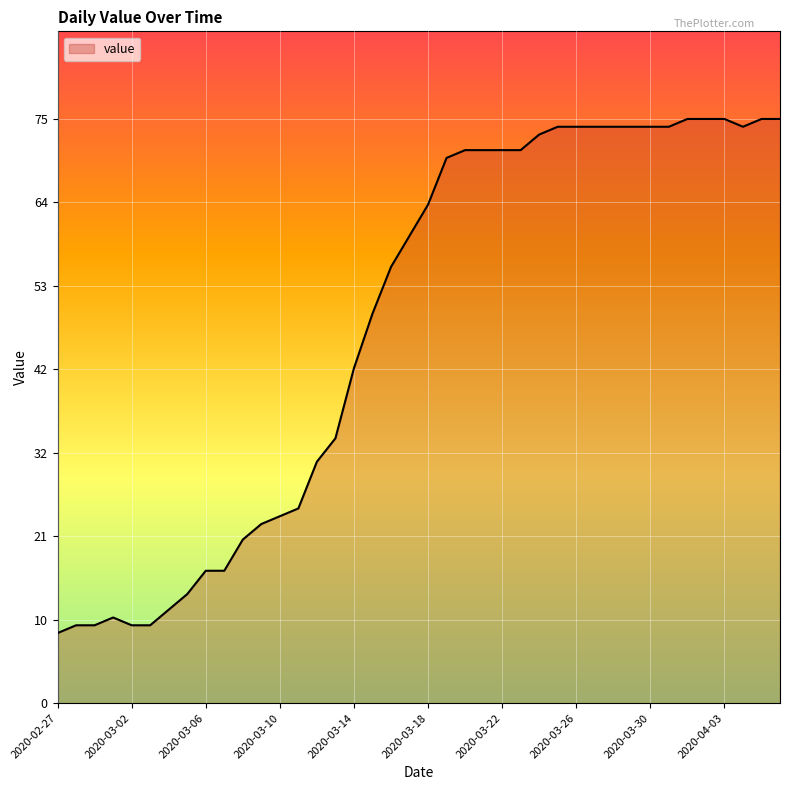

What is the difference between the maximum and minimum values?

66